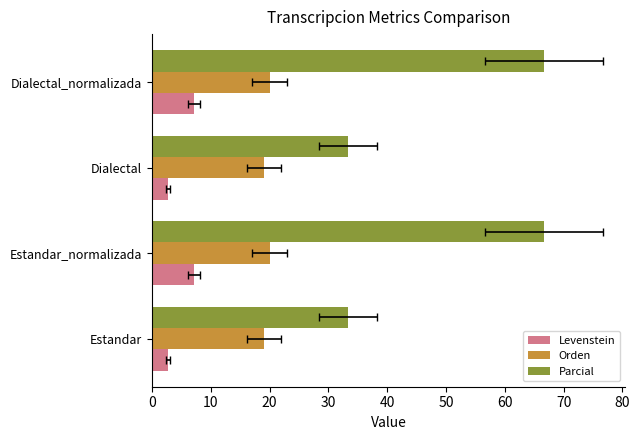

At 0, list the series in order from smallest to largest.

Levenstein, Orden, Parcial